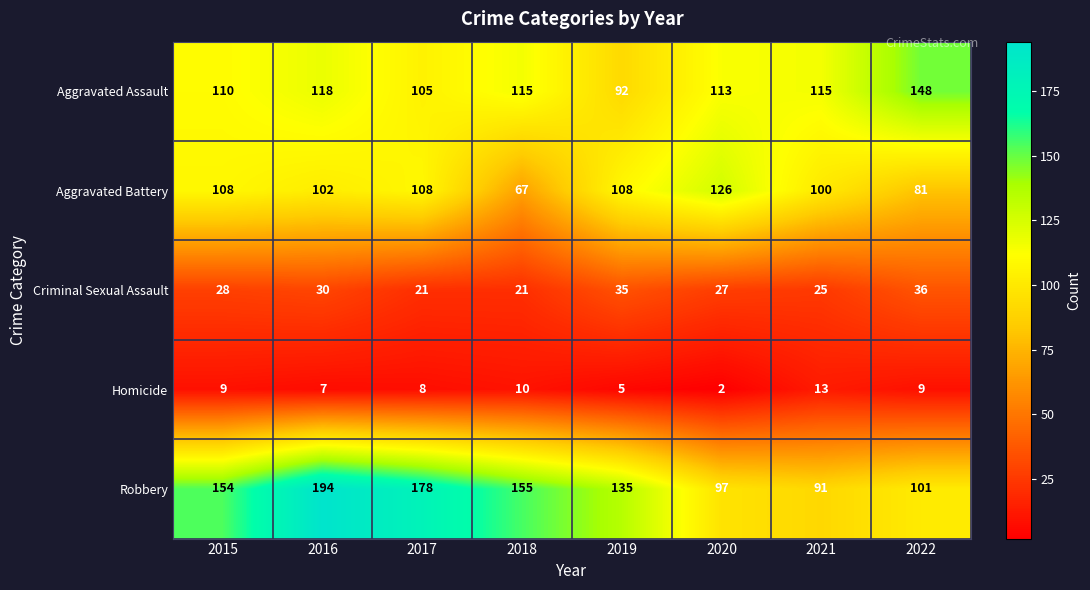

How many categories are shown in the chart?

8